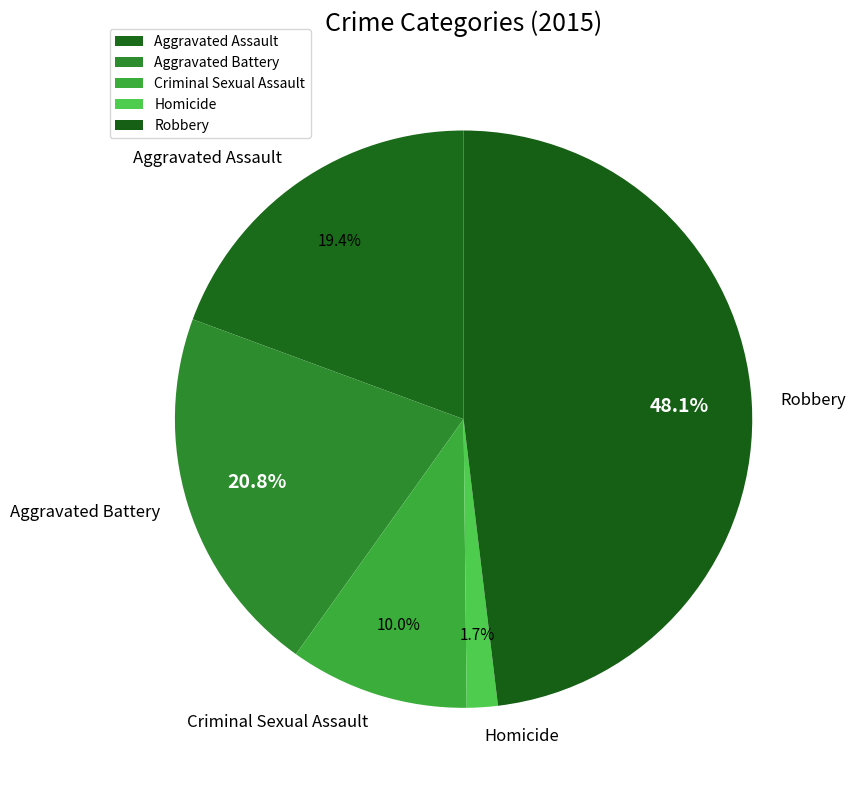

Which category has the biggest portion of the pie?

Robbery